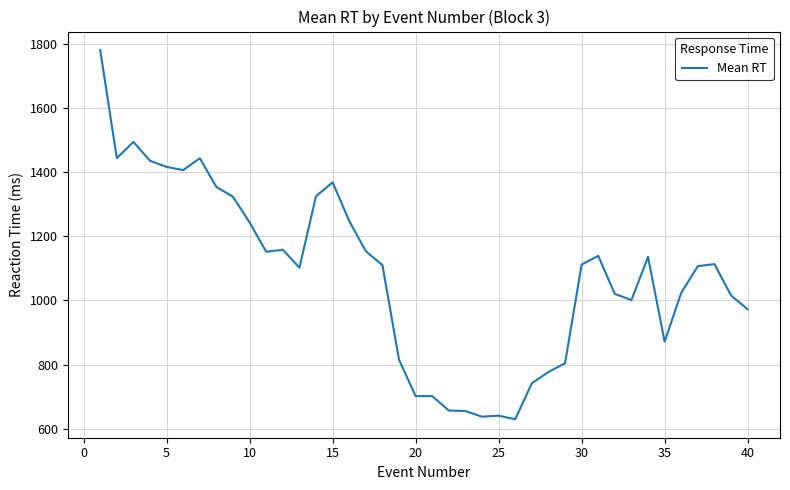

What is the difference between the maximum and minimum values?

1149.6